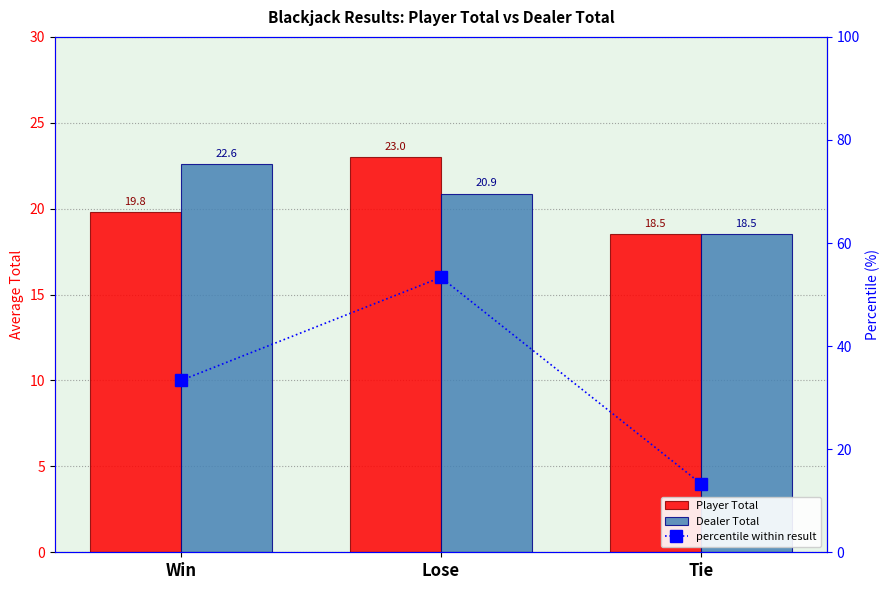

What position from the left is Win?

1